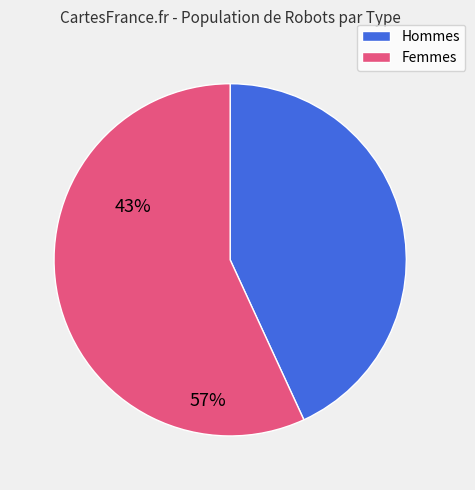

Rank the categories by value from highest to lowest.

Femmes, Hommes